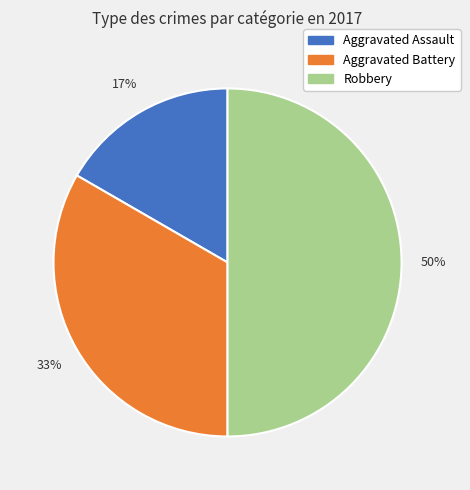

Is it true that Aggravated Battery is 41% of the pie?

False